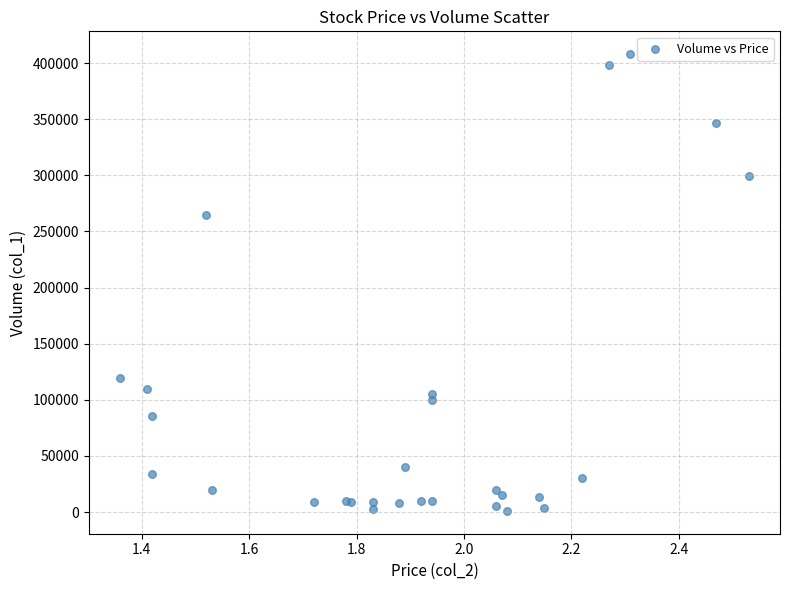

What Y value in the scatter plot is closest to 204500?

265000